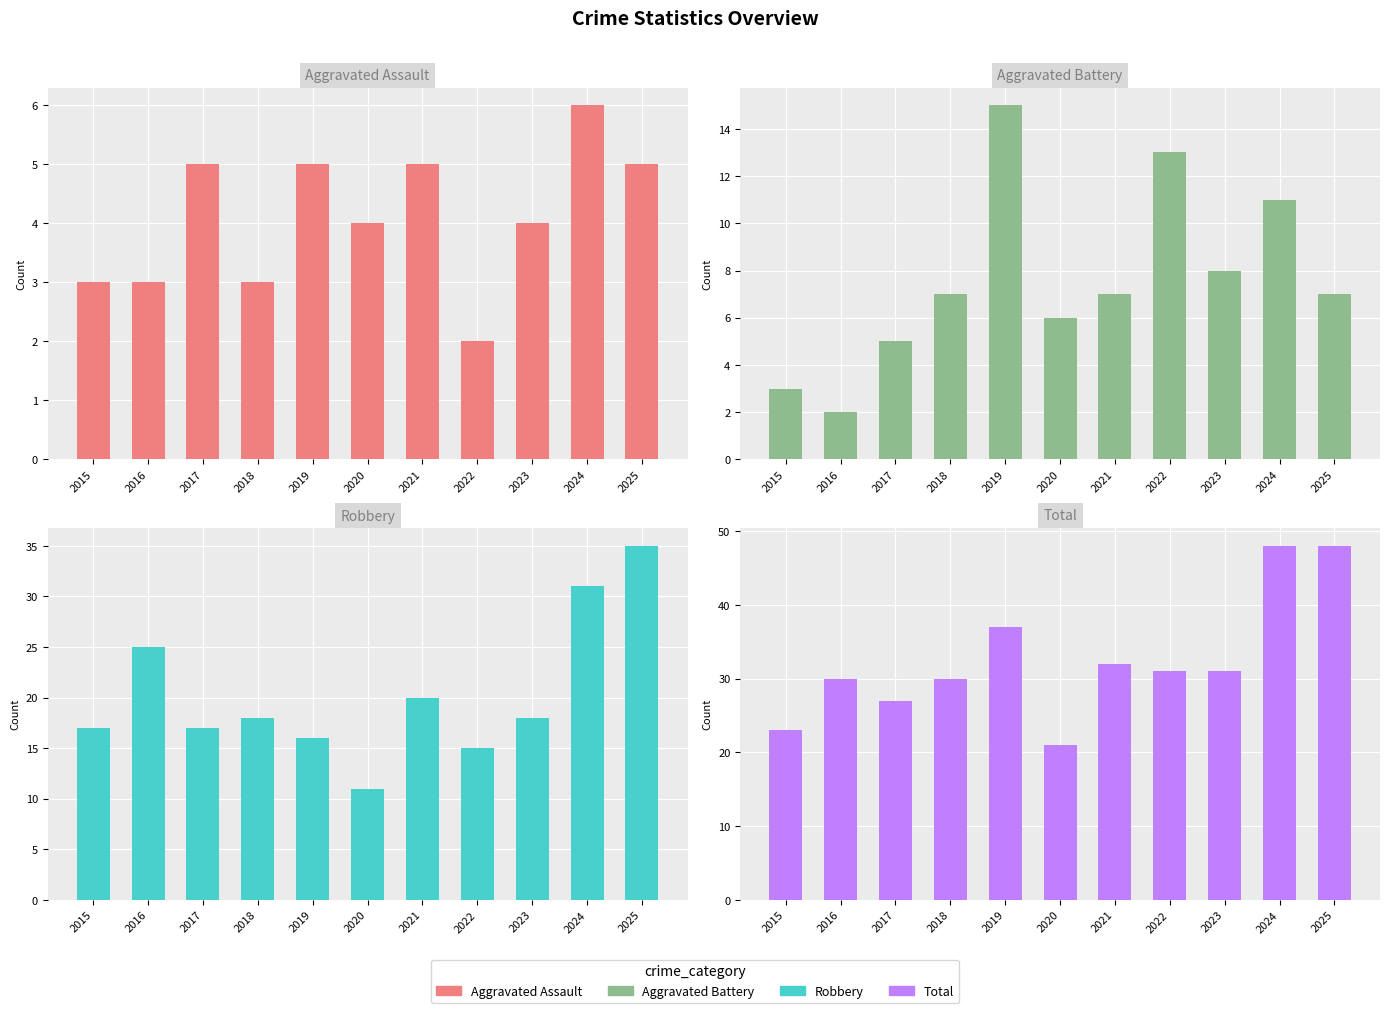

At how many categories does at least one series exceed 21?

10